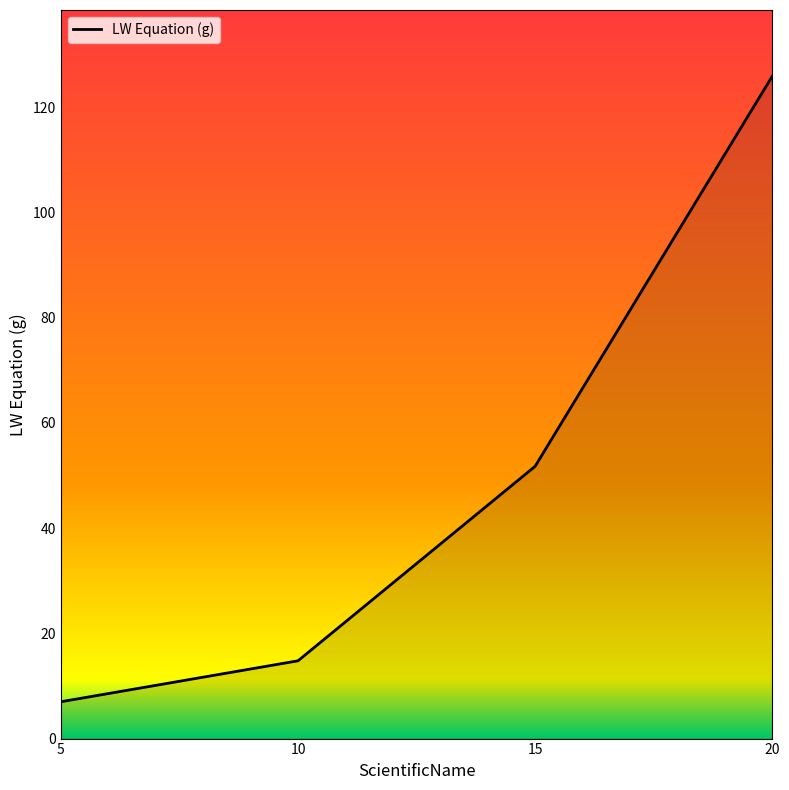

Reading right to left, transcribe all the data shown in this chart.

125.9	51.8	14.8	7.0